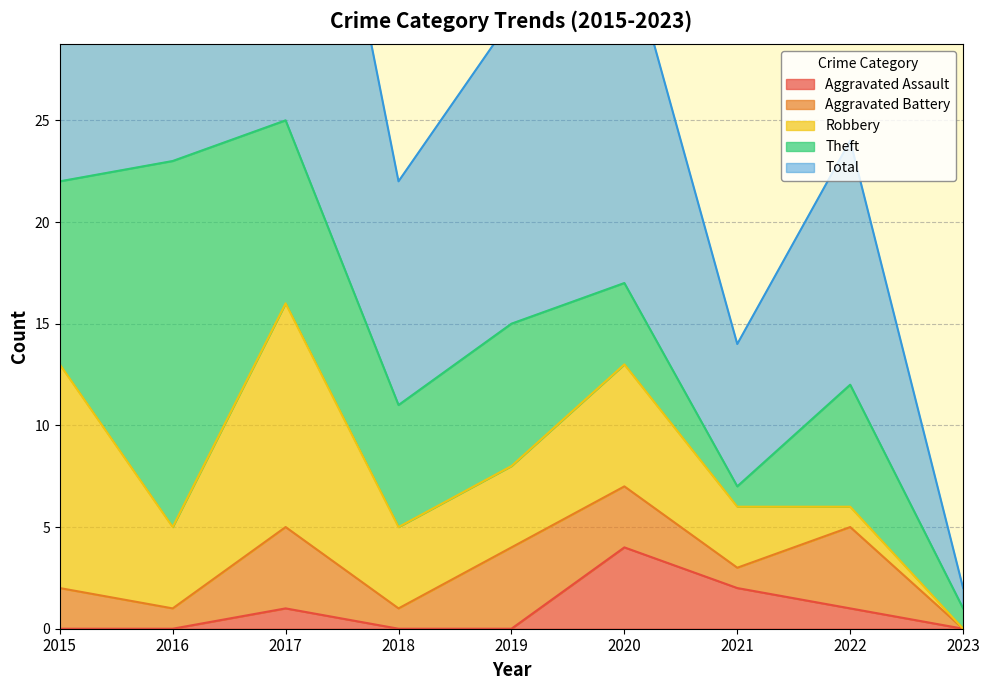

How many lines are shown in the chart?

5